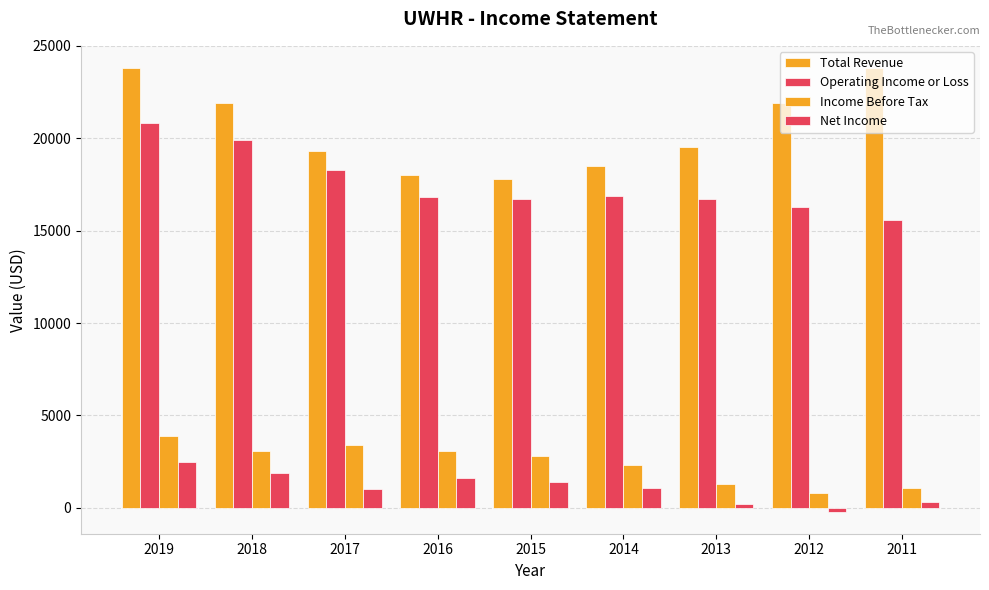

What is the spread (max minus min) of values at 2019?

21300